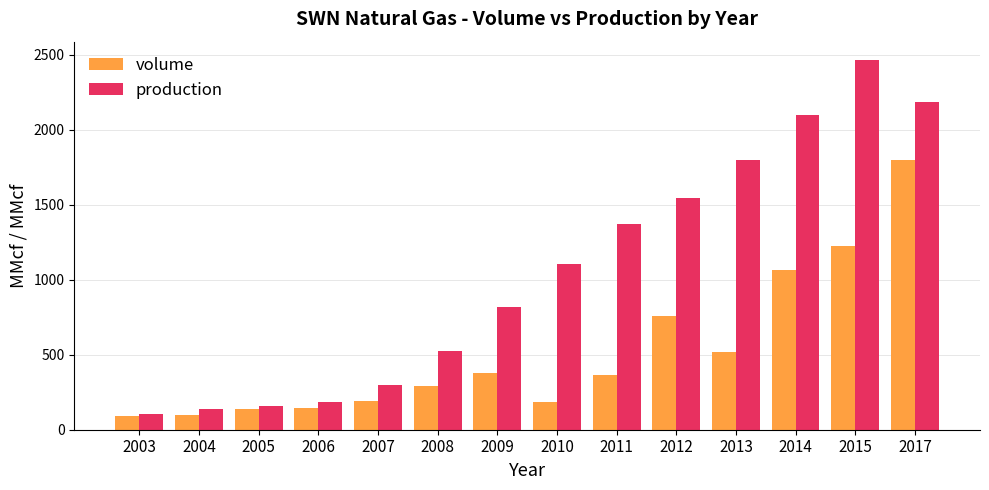

Is the value of volume at 2005 greater than the value of production at 2007?

No